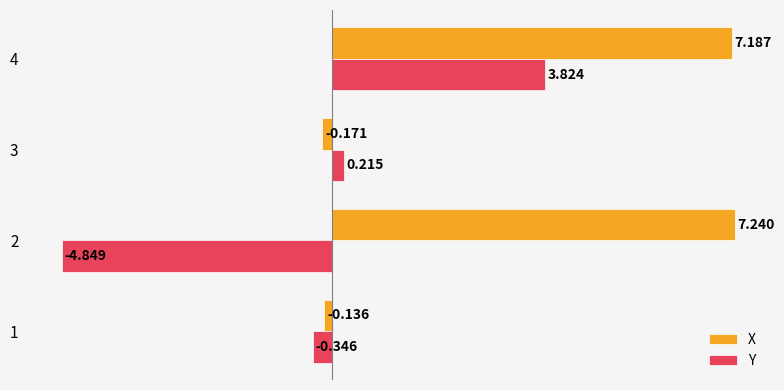

Which series changed the most between 3 and 4?

X